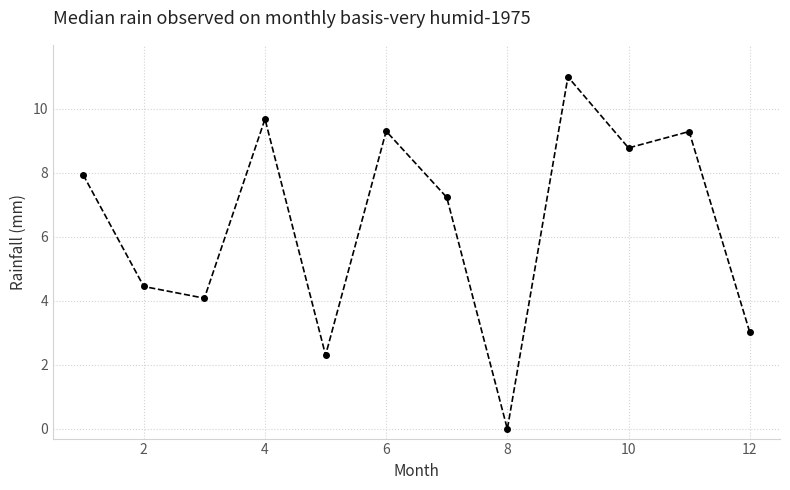

What is the difference between the maximum and minimum values?

11.0